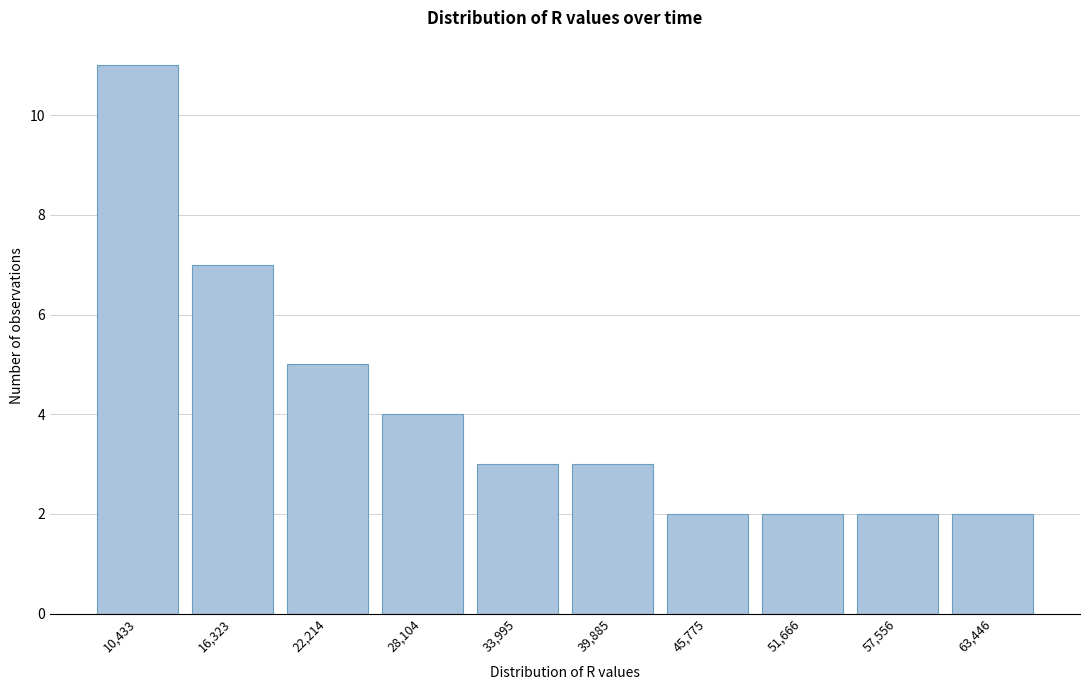

Reading left to right, what are all the values shown in this chart?

11	7	5	4	3	3	2	2	2	2